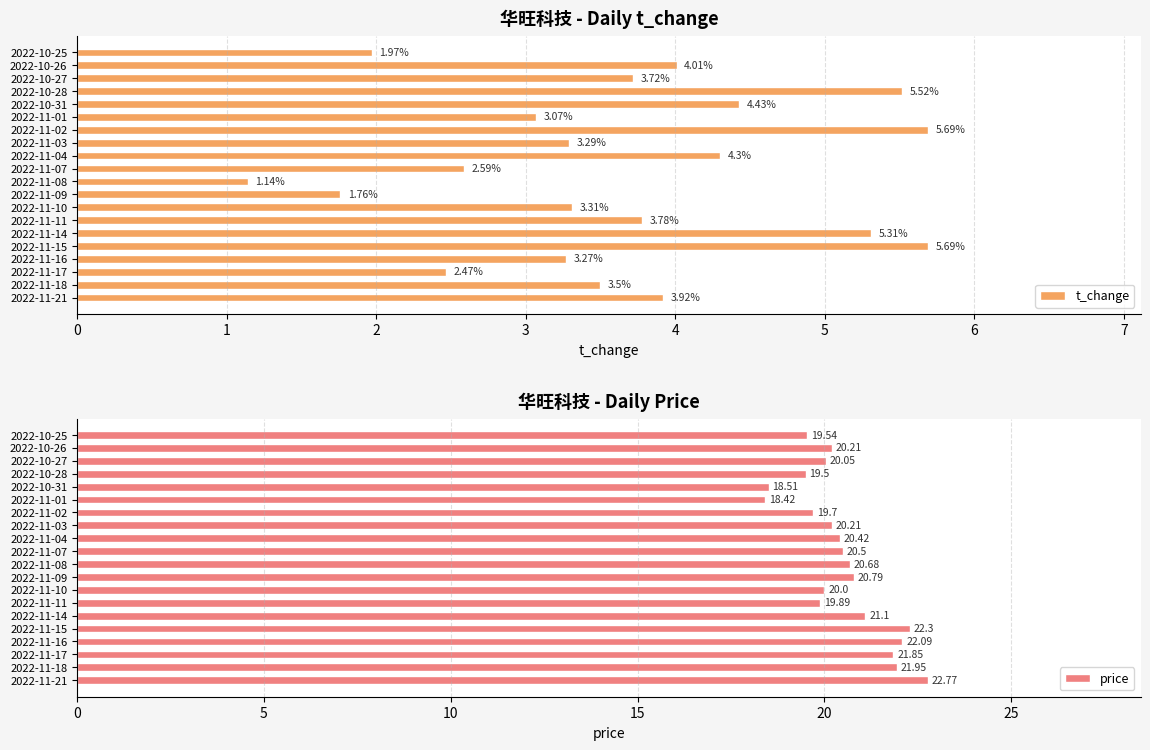

What is the difference between the t_change values at 0 and 13?

1.8